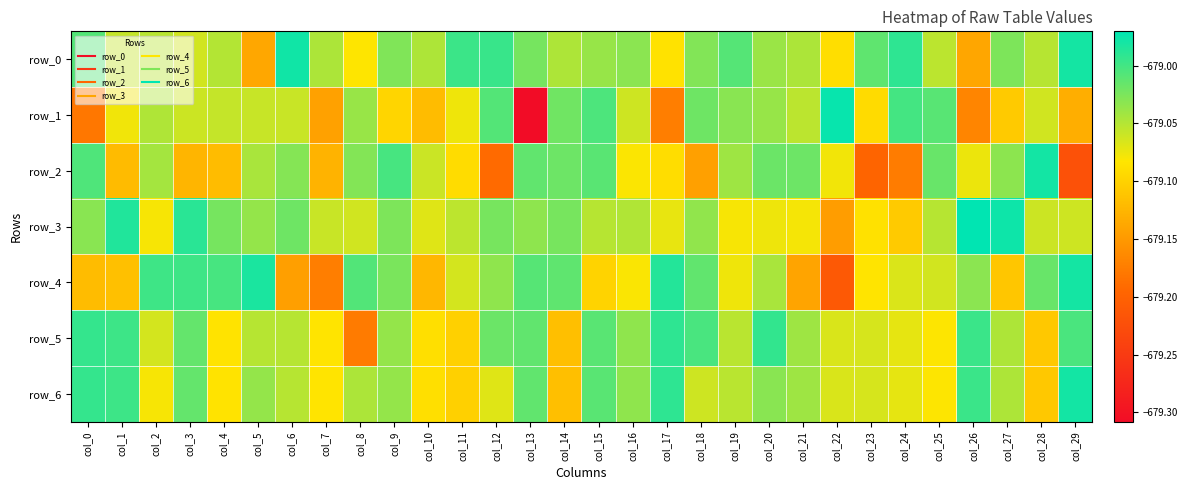

What is the total value across all series at col_4?

-4753.4